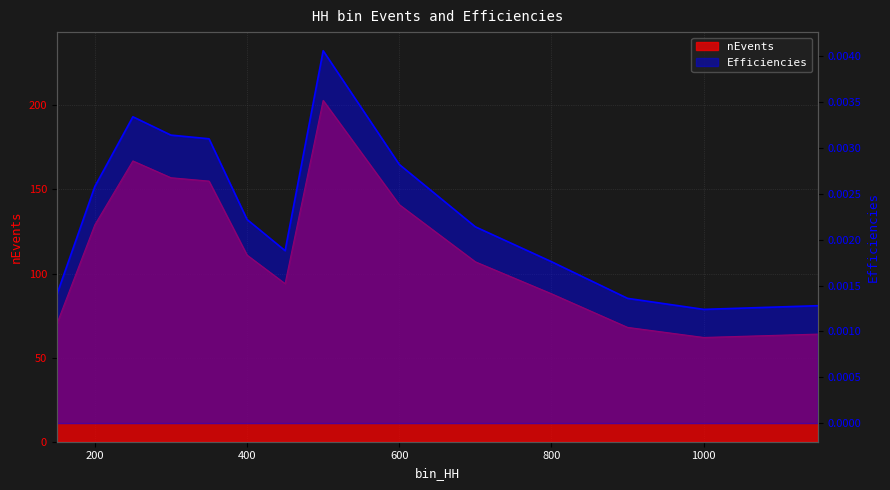

How many interior local valleys does the Efficiencies series have?

2